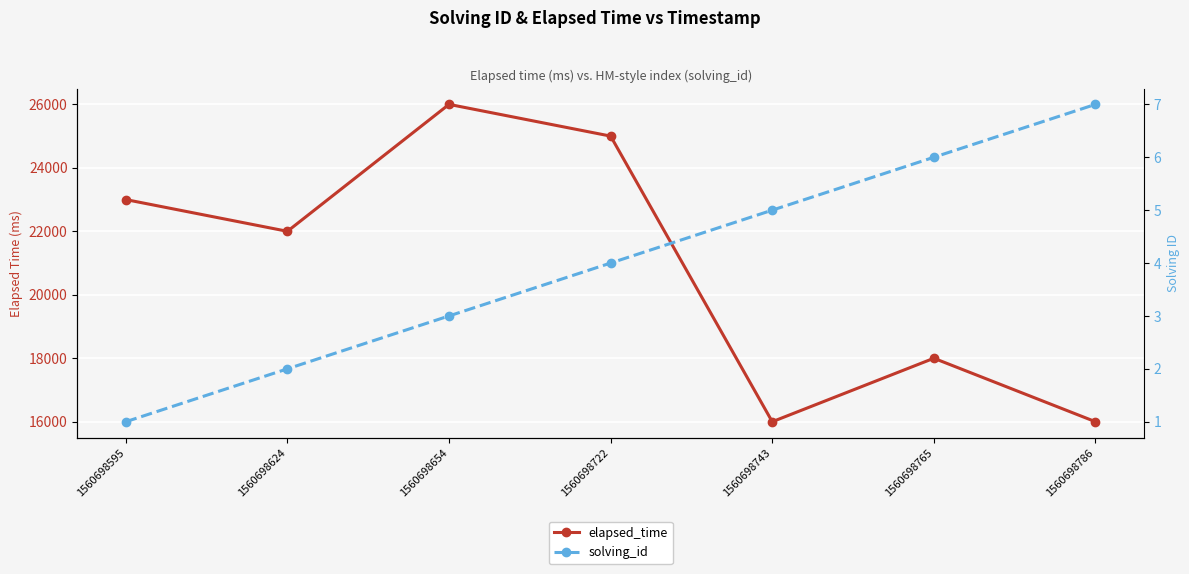

Is this an area chart (filled region under the line)?

No